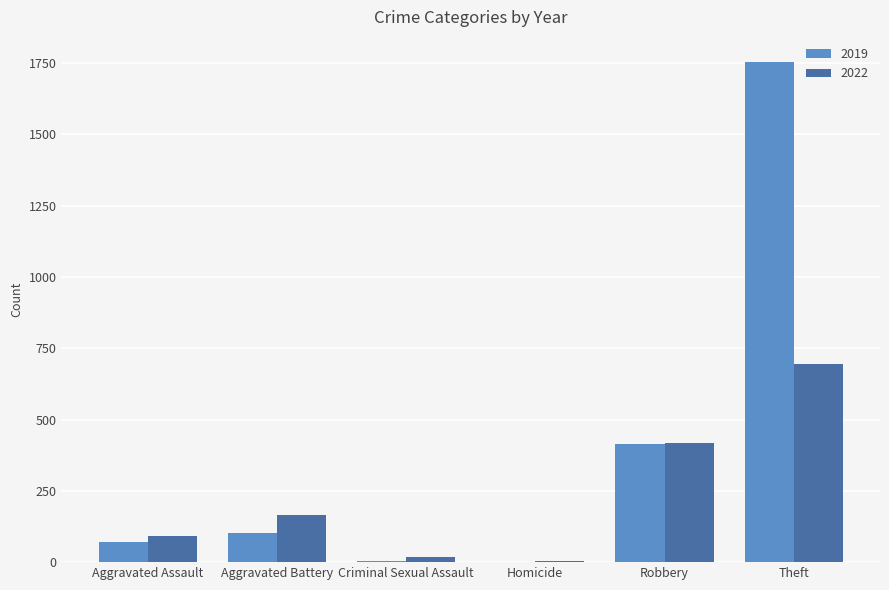

How many series are shown in this chart?

2